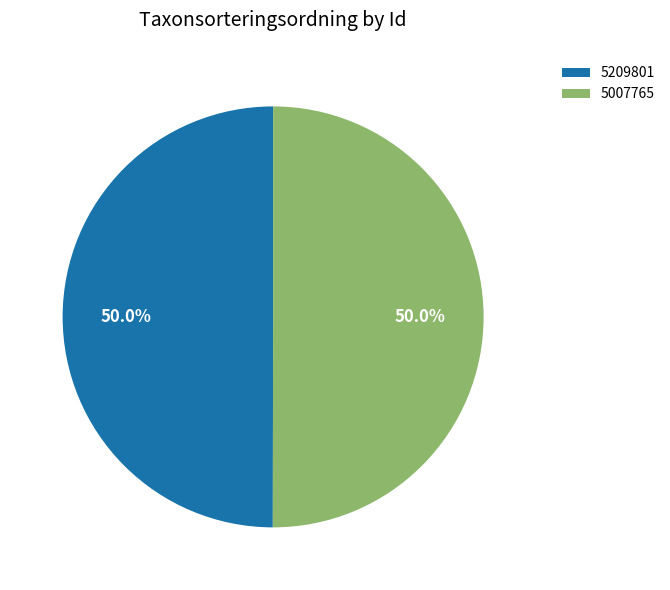

What is the ratio of the value at 5007765 to the value at 5209801?

1.0